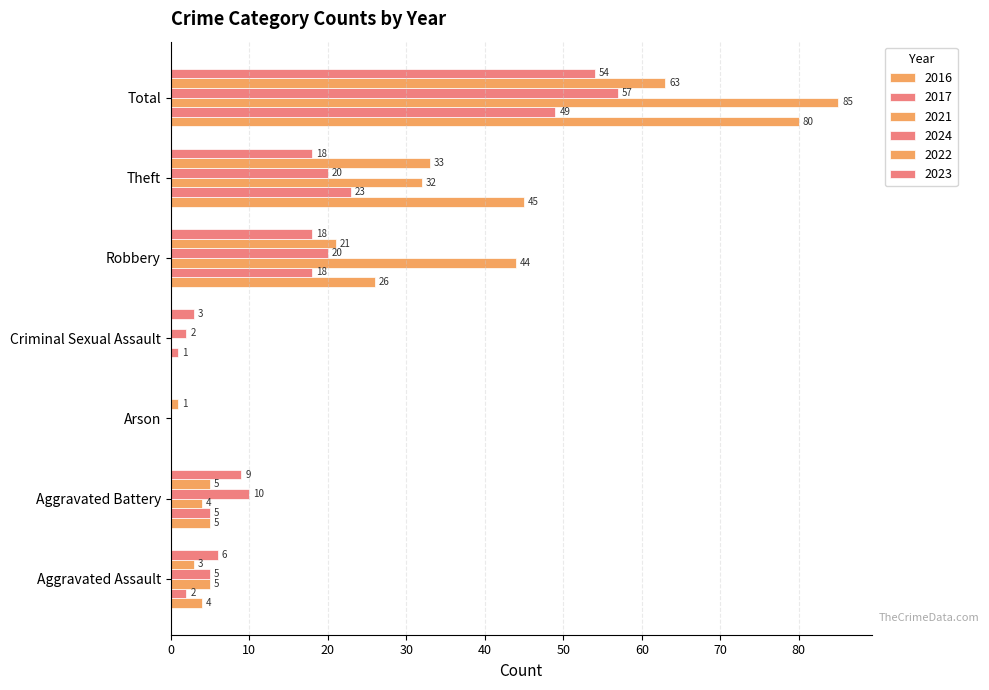

Count the number of data series in this chart.

6